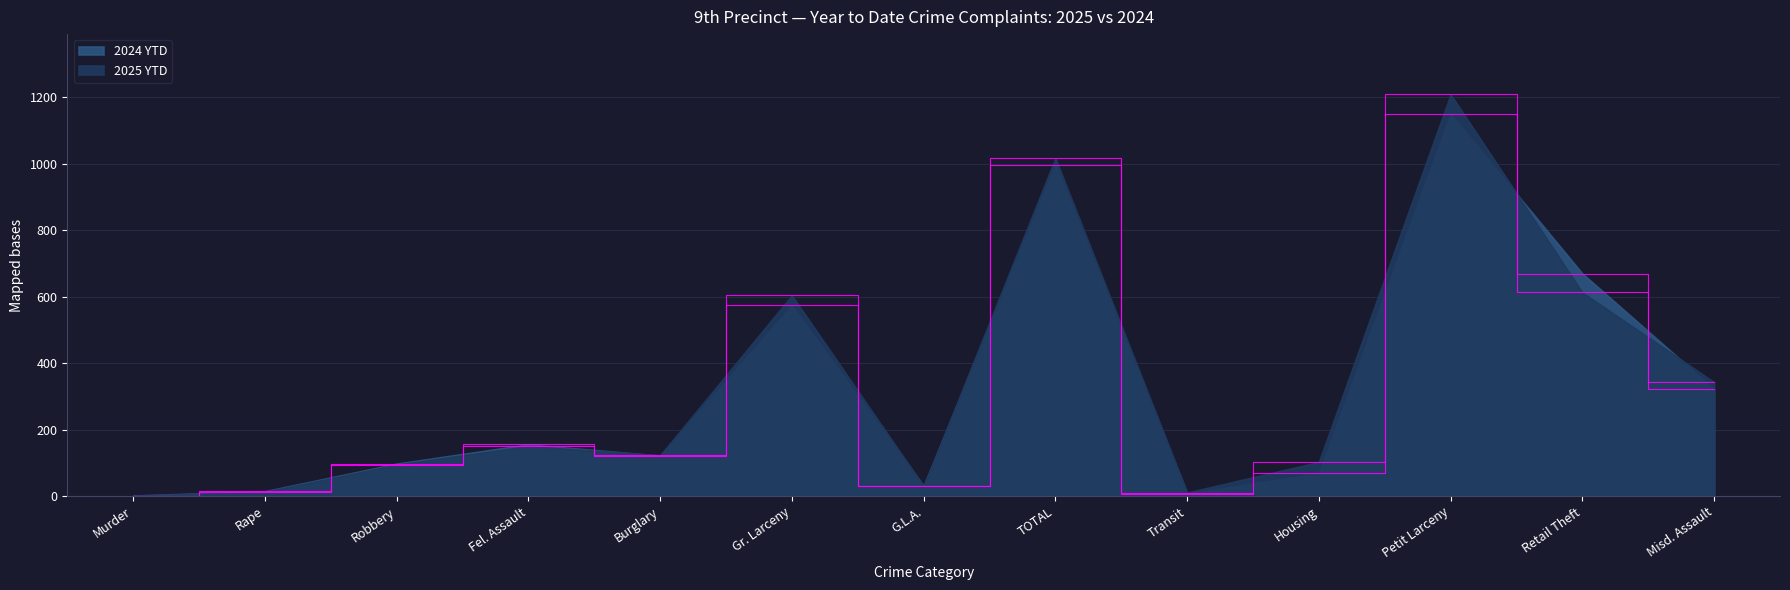

At which category does 2025 YTD reach its first local peak?

Fel. Assault